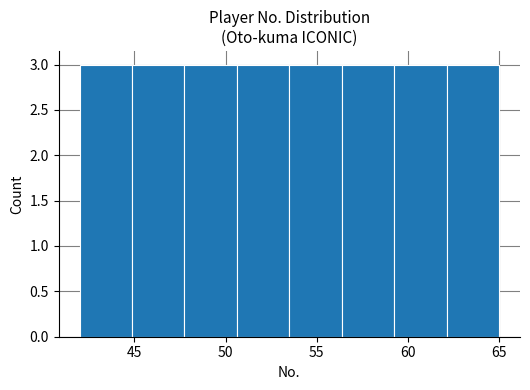

Reading left to right, transcribe this chart: for each bar, give the range it covers on the x-axis and its height. Neither the bar edges nor the heights are printed on the chart, so give them approximately, as read against the axes.

42.0 to 45.0: 3
45.0 to 48.0: 3
48.0 to 50.5: 3
50.5 to 53.5: 3
53.5 to 56.5: 3
56.5 to 59.5: 3
59.5 to 62.0: 3
62.0 to 65.0: 3